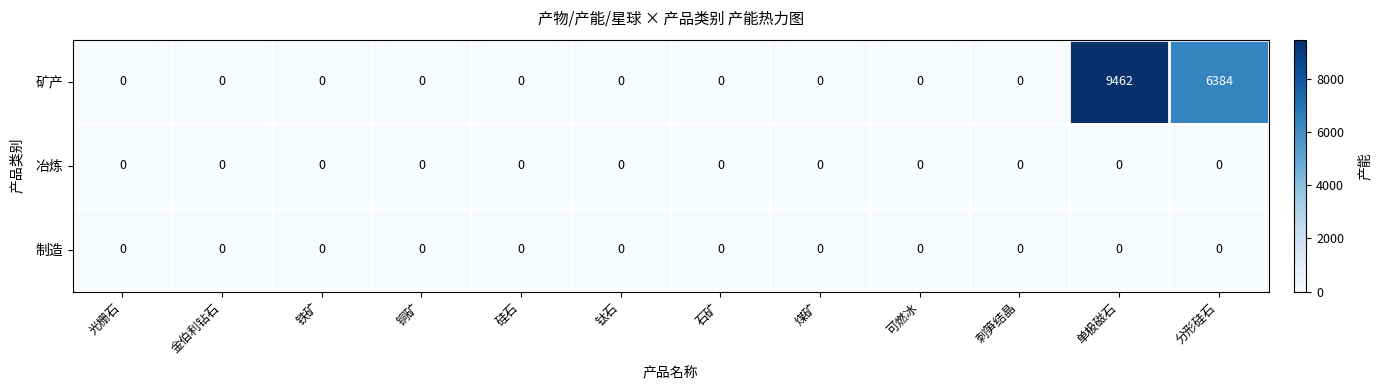

Which series has the largest total across all categories?

矿产